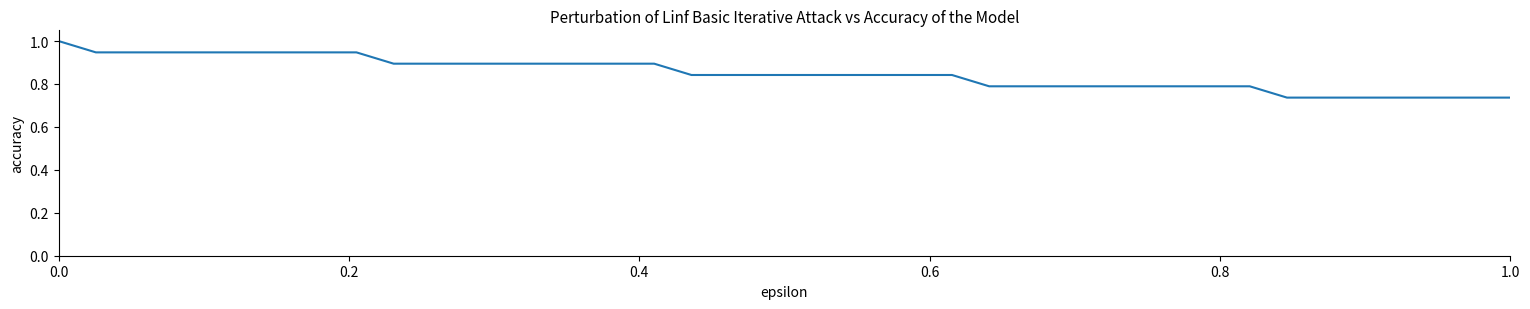

What is the greatest value displayed?

1.0